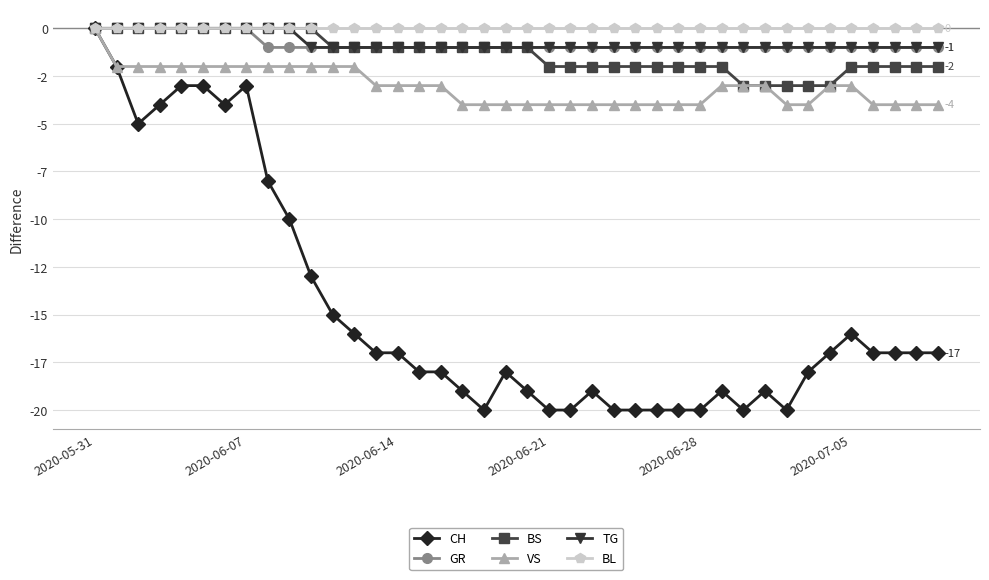

What are all the series names shown in the legend?

CH, GR, BS, VS, TG, BL